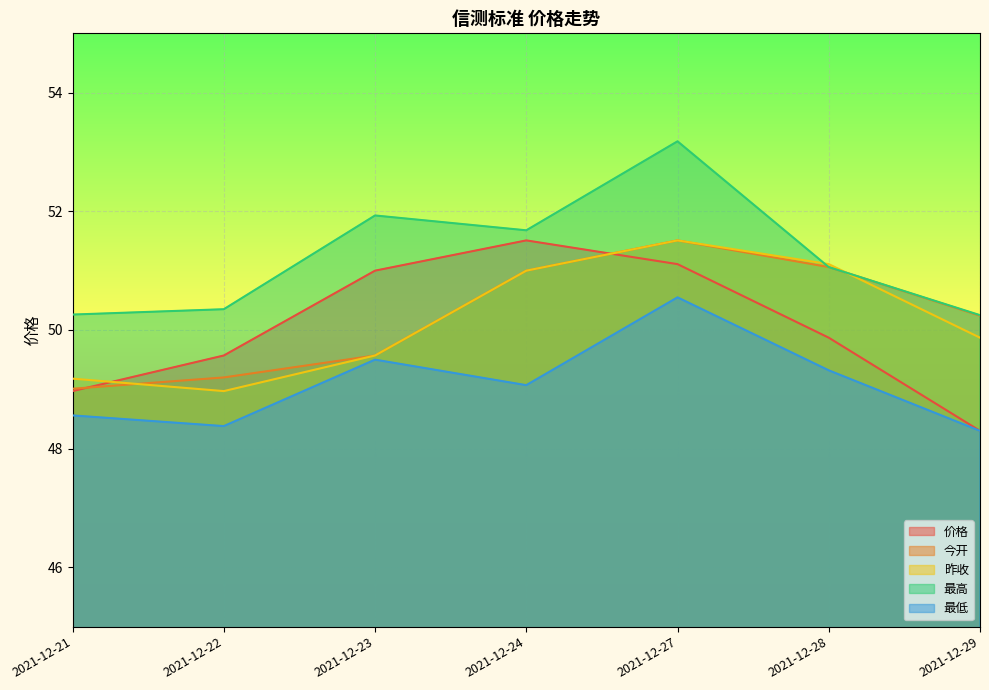

Is the value of 最高 at 2021-12-24 greater than the value of 价格 at 2021-12-24?

Yes